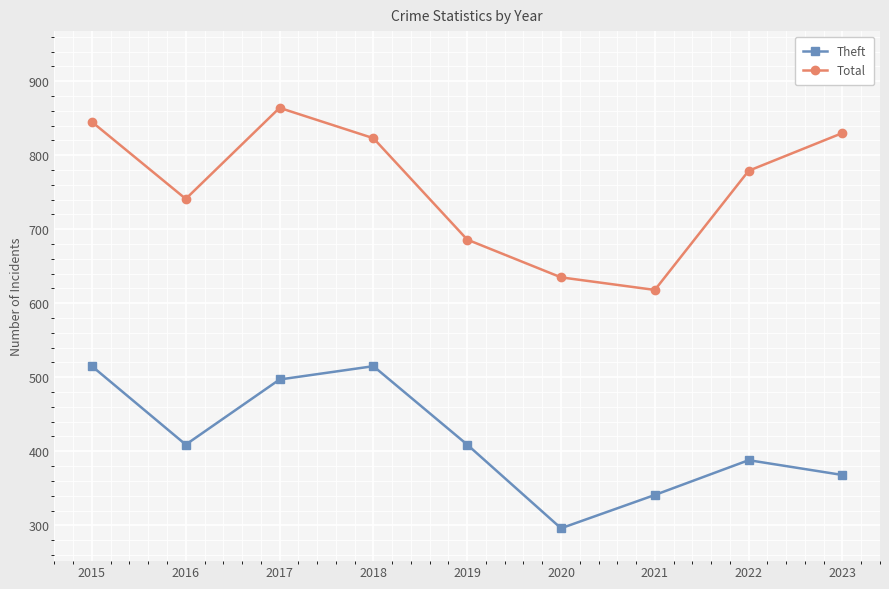

How many values in the Theft series are below 409?

4